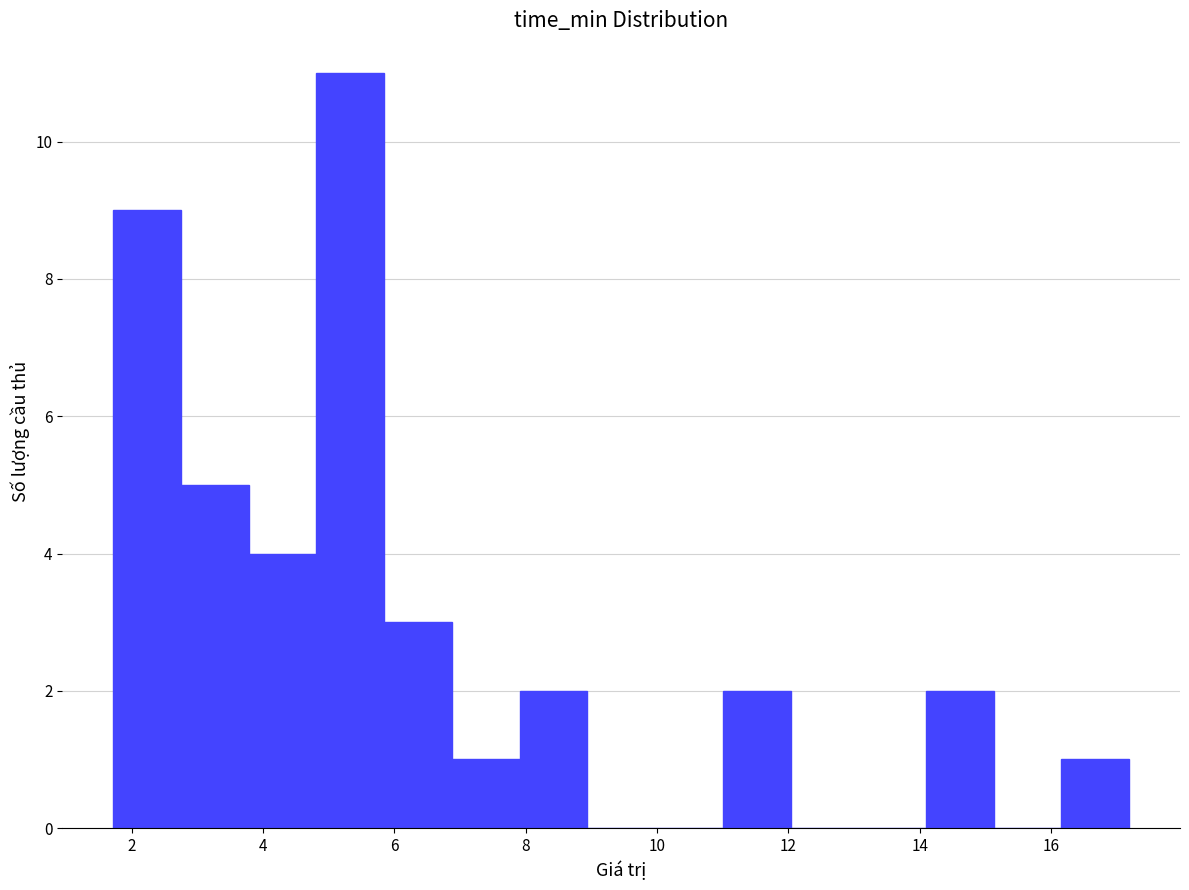

Reading left to right, list every bar in this chart as the range it spans on the x-axis followed by its height. Neither the bar edges nor the heights are printed on the chart, so give them approximately, as read against the axes.

1.8 to 2.8: 9
2.8 to 3.8: 5
3.8 to 4.8: 4
4.8 to 5.8: 11
5.8 to 6.8: 3
6.8 to 8.0: 1
8.0 to 9.0: 2
9.0 to 10.0: 0
10.0 to 11.0: 0
11.0 to 12.0: 2
12.0 to 13.0: 0
13.0 to 14.0: 0
14.0 to 15.2: 2
15.2 to 16.2: 0
16.2 to 17.2: 1